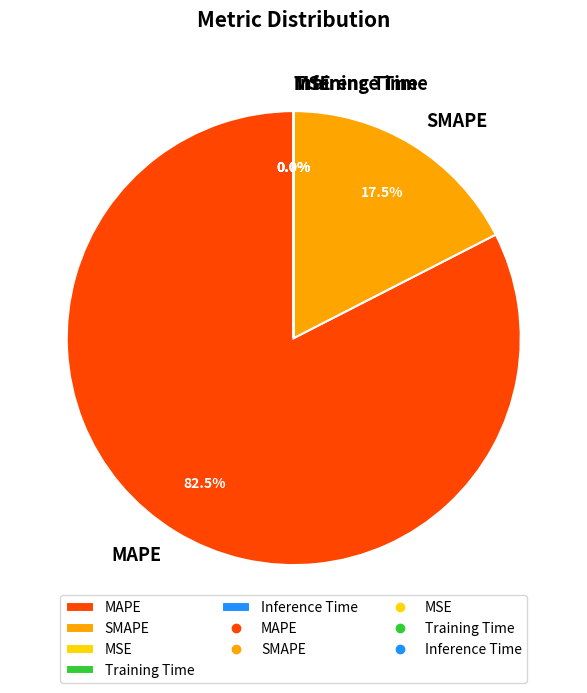

True or false: SMAPE accounts for 12% of the total.

False